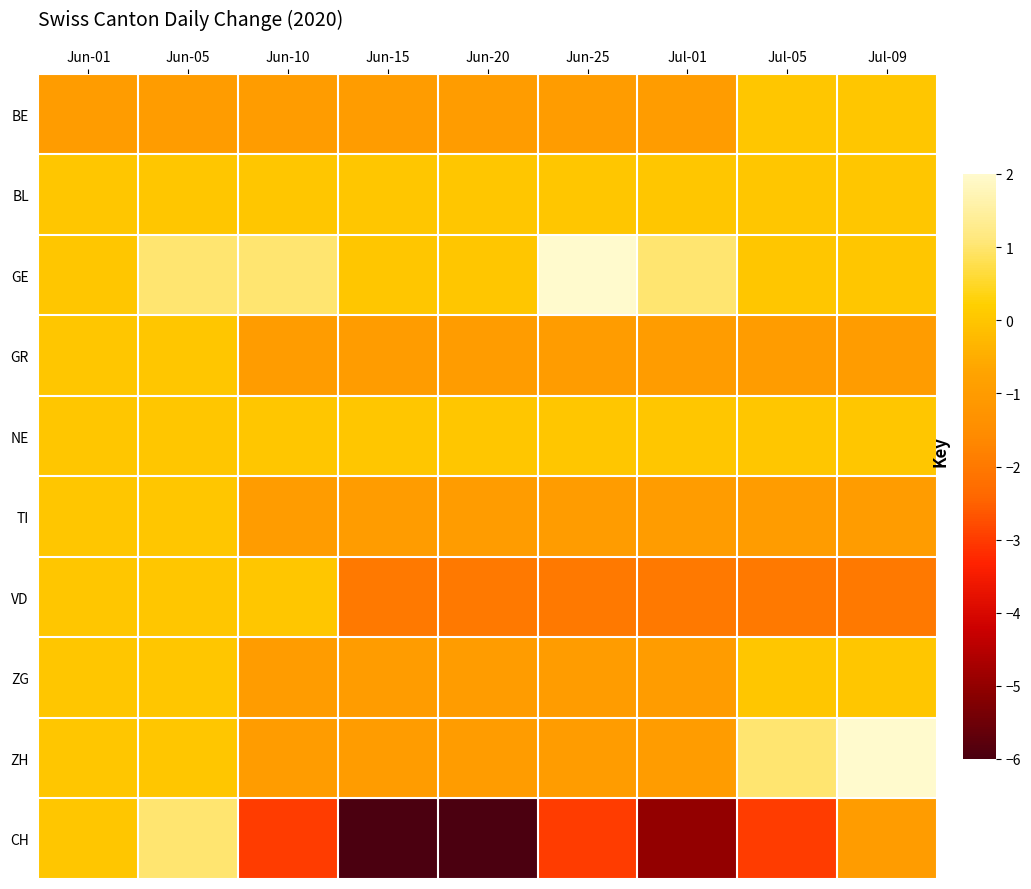

What is the smallest value displayed?

-6